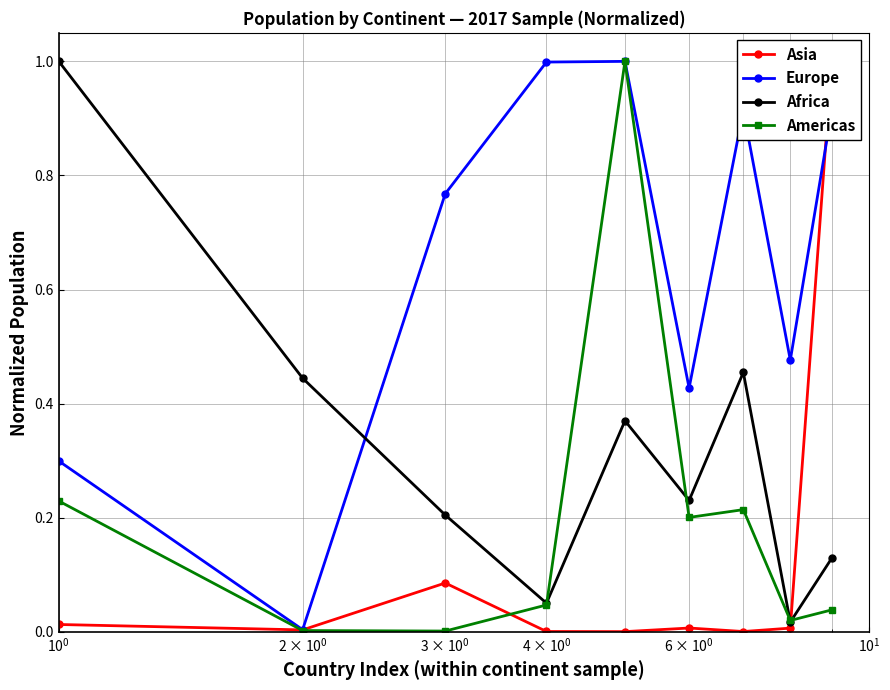

After their last crossing, which series has the higher values: Europe or Africa?

Europe